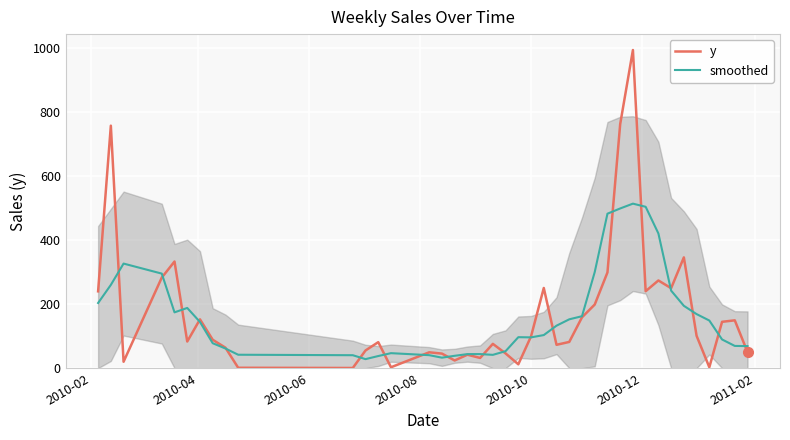

What is the maximum value for smoothed?

514.6